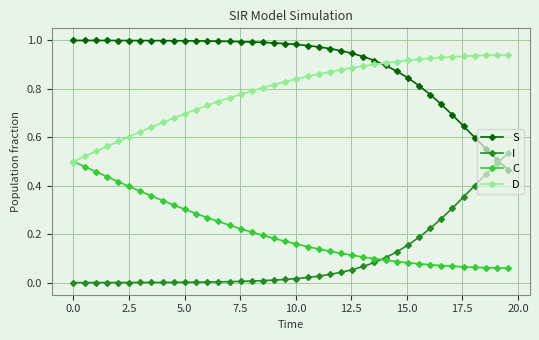

Which series has the largest total across all categories?

S